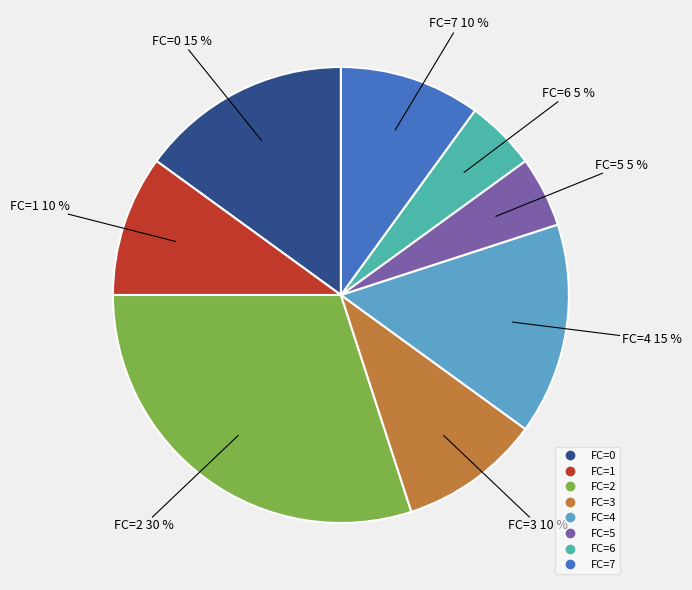

To the nearest percent, what is the difference between the largest and smallest slice percentages?

25%